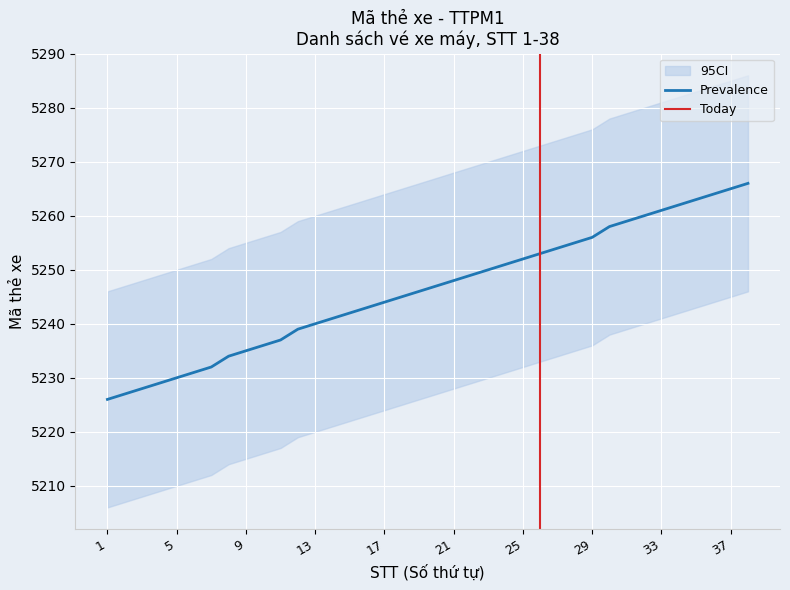

List the labels in order of value, smallest first.

1, 2, 3, 4, 5, 6, 7, 8, 9, 10, 11, 12, 13, 14, 15, 16, 17, 18, 19, 20, 21, 22, 23, 24, 25, 26, 27, 28, 29, 30, 31, 32, 33, 34, 35, 36, 37, 38